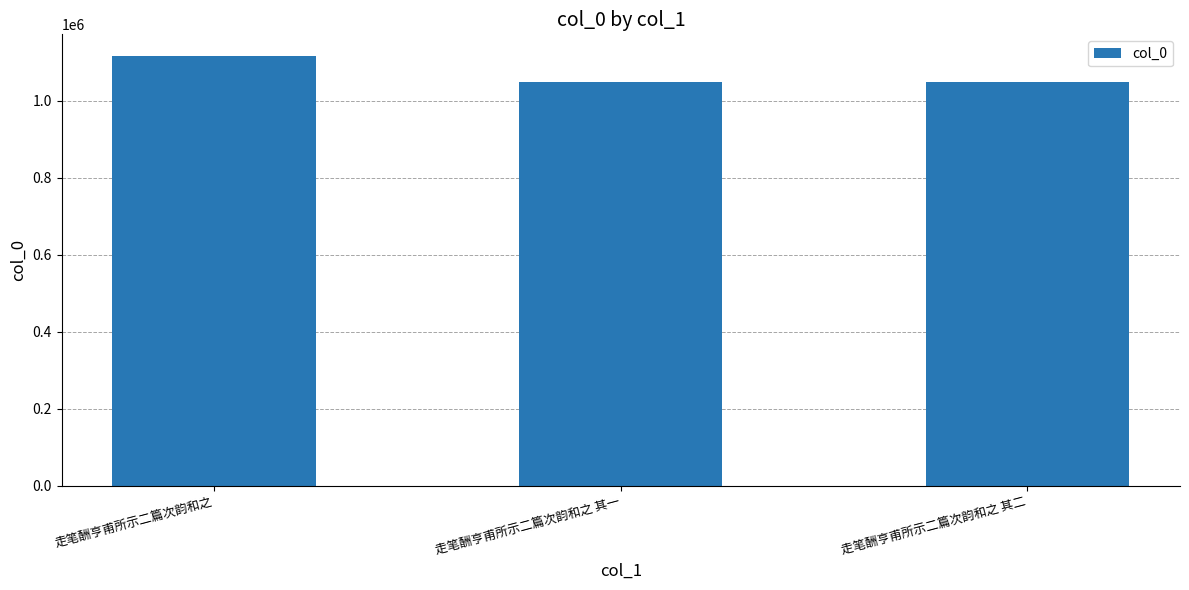

What is the change in value from 走笔酬亨甫所示二篇次韵和之 to 走笔酬亨甫所示二篇次韵和之 其一?

-68517